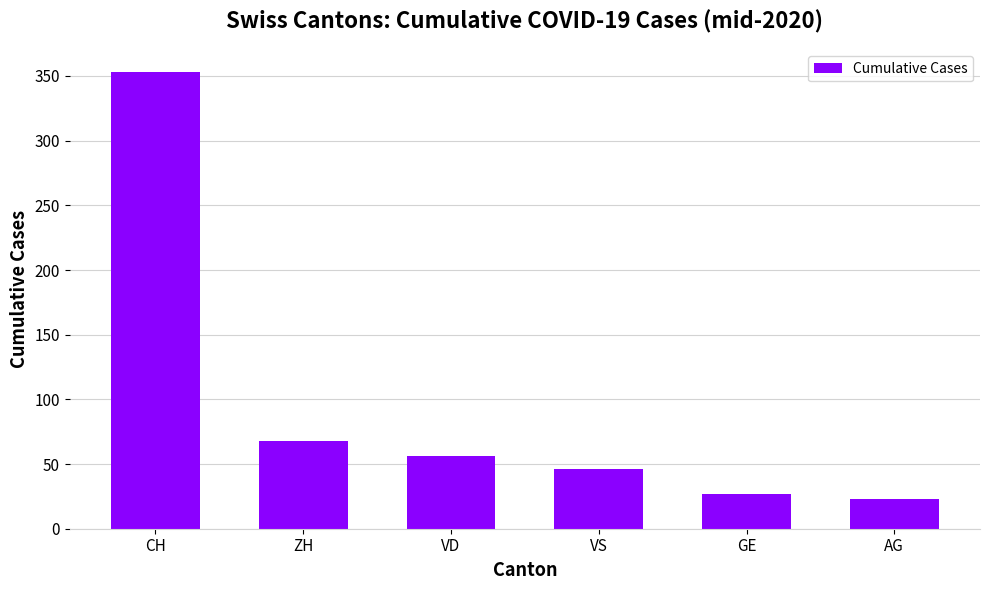

Approximately how many times larger is the value at VS compared to GE?

1.7